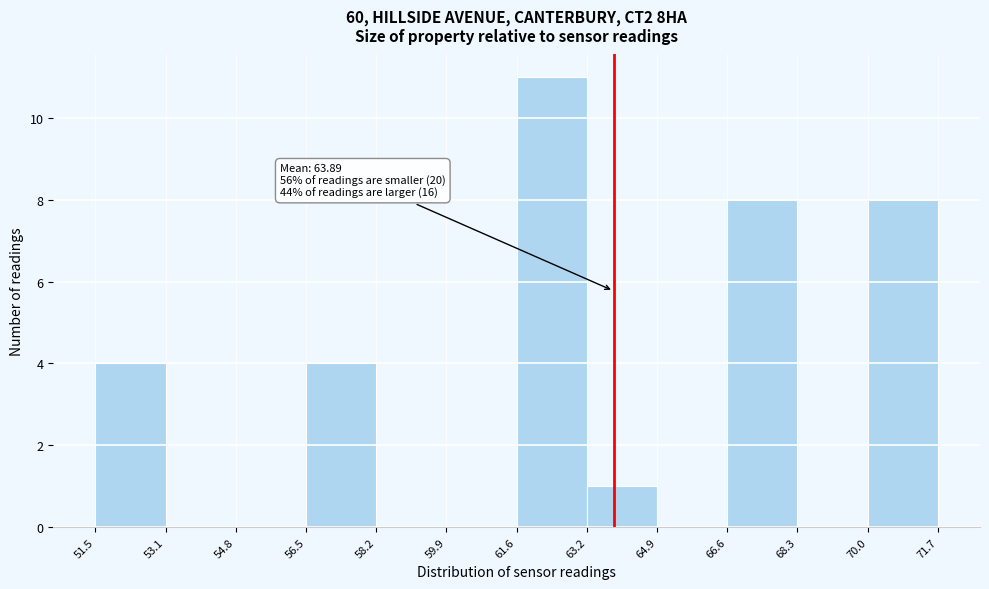

Over which range of the x-axis is the bar tallest?

61.6 to 63.2